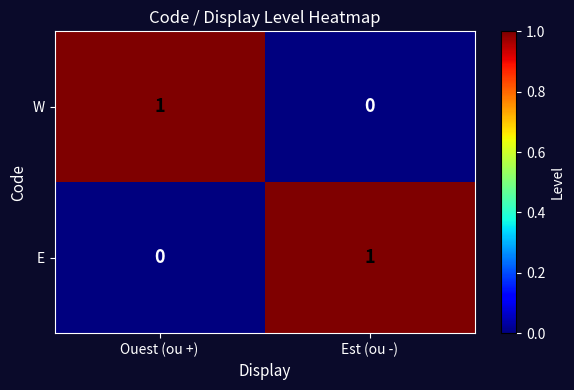

The E series shows 1 at Est (ou -). True or false?

True